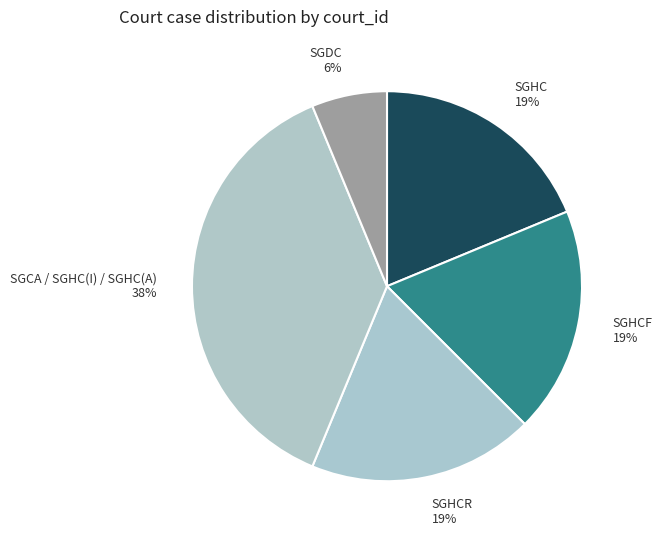

To the nearest percent, what is the average slice percentage?

20%